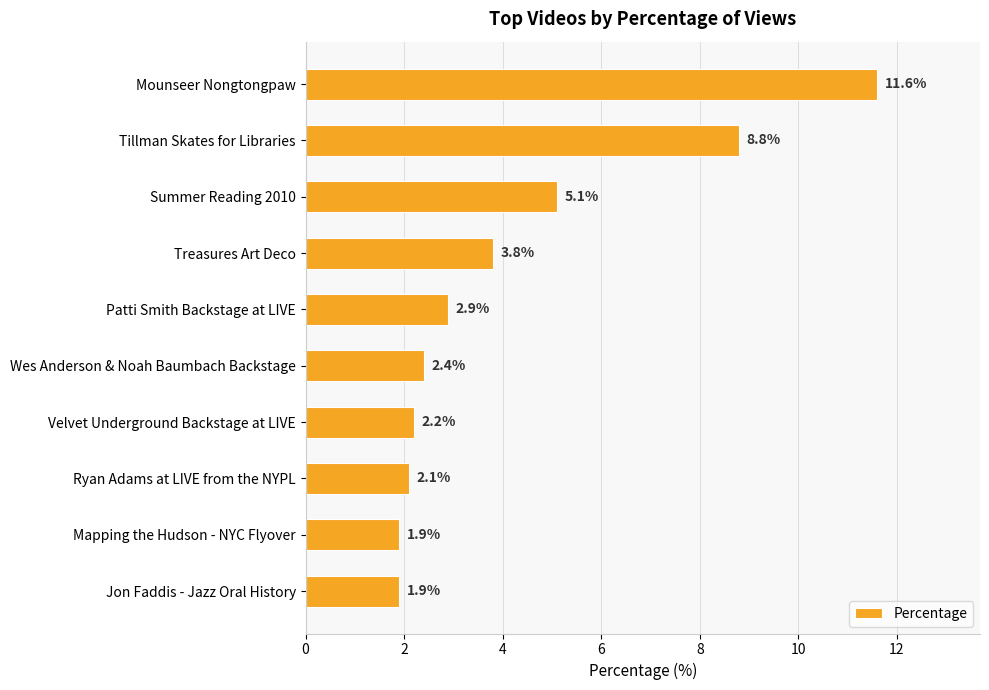

What is the difference between the second highest and second lowest values?

6.9